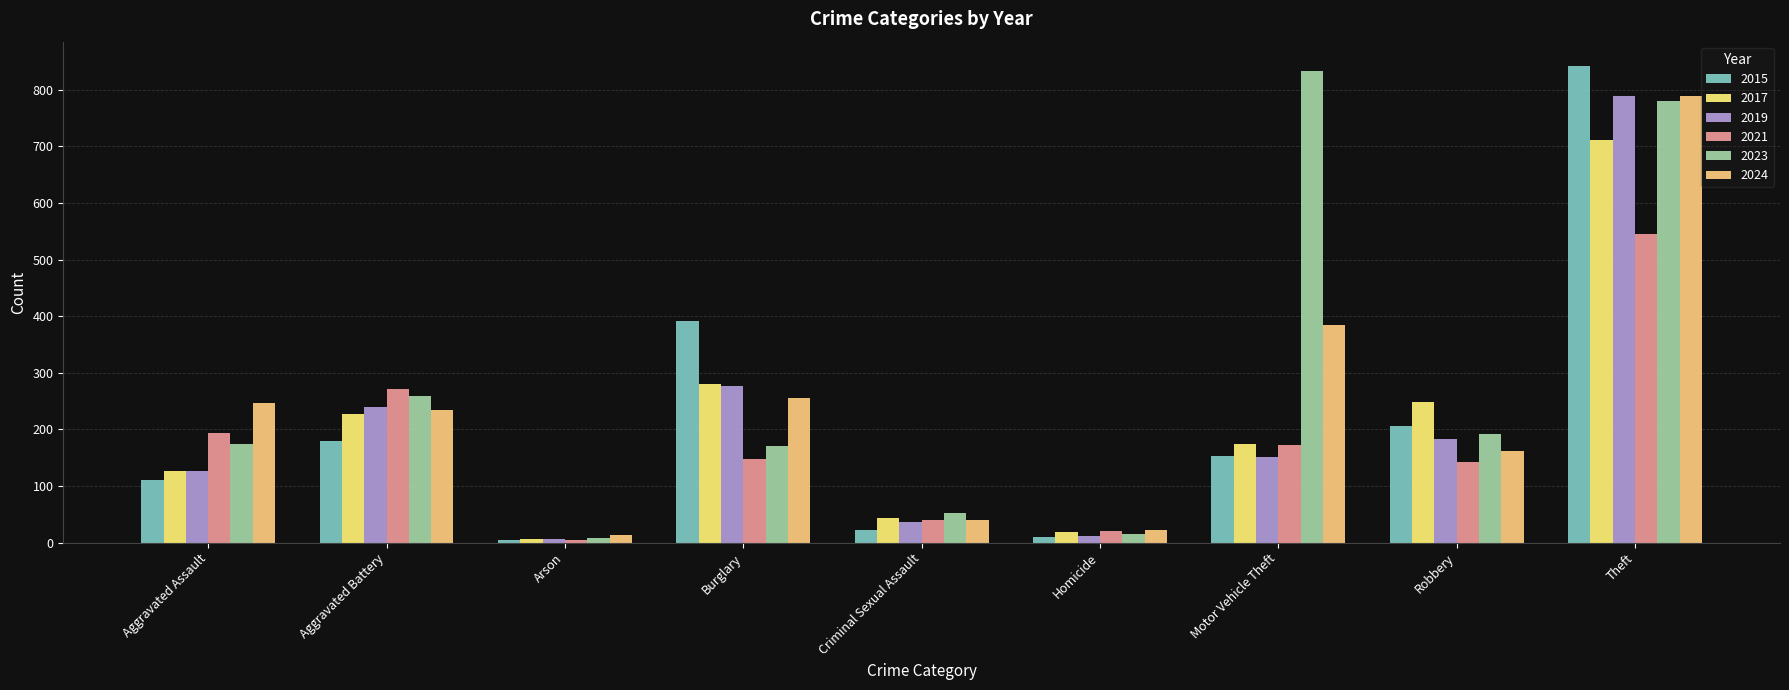

Does the chart contain stacked bars?

No